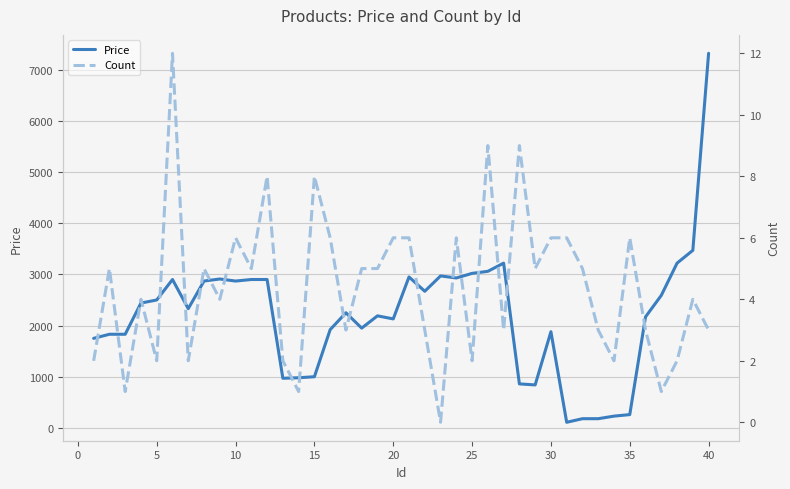

Which series has the largest range (max minus min)?

Price